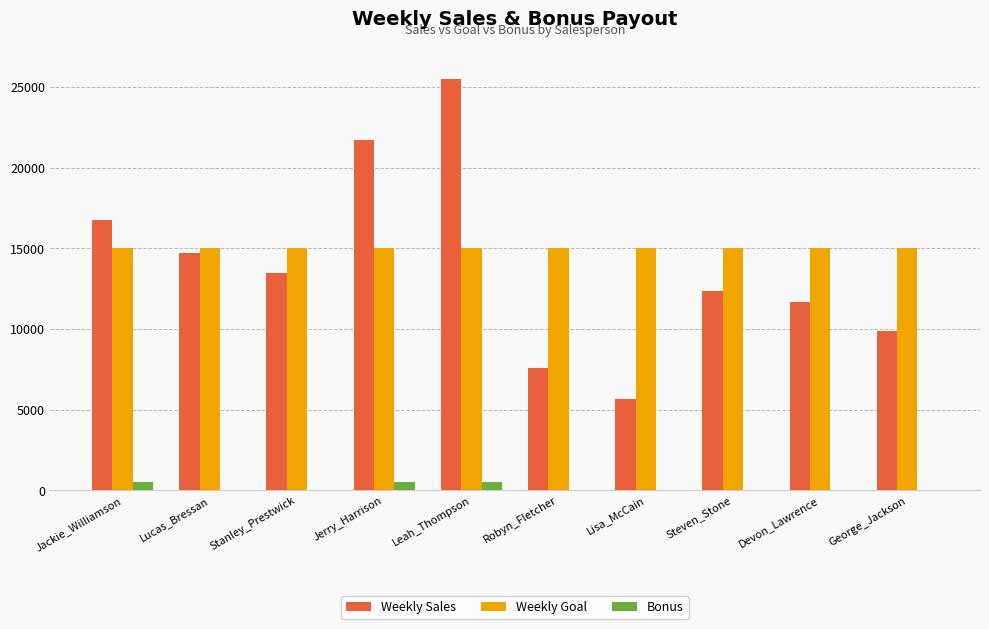

What is the greatest value displayed?

25478.5